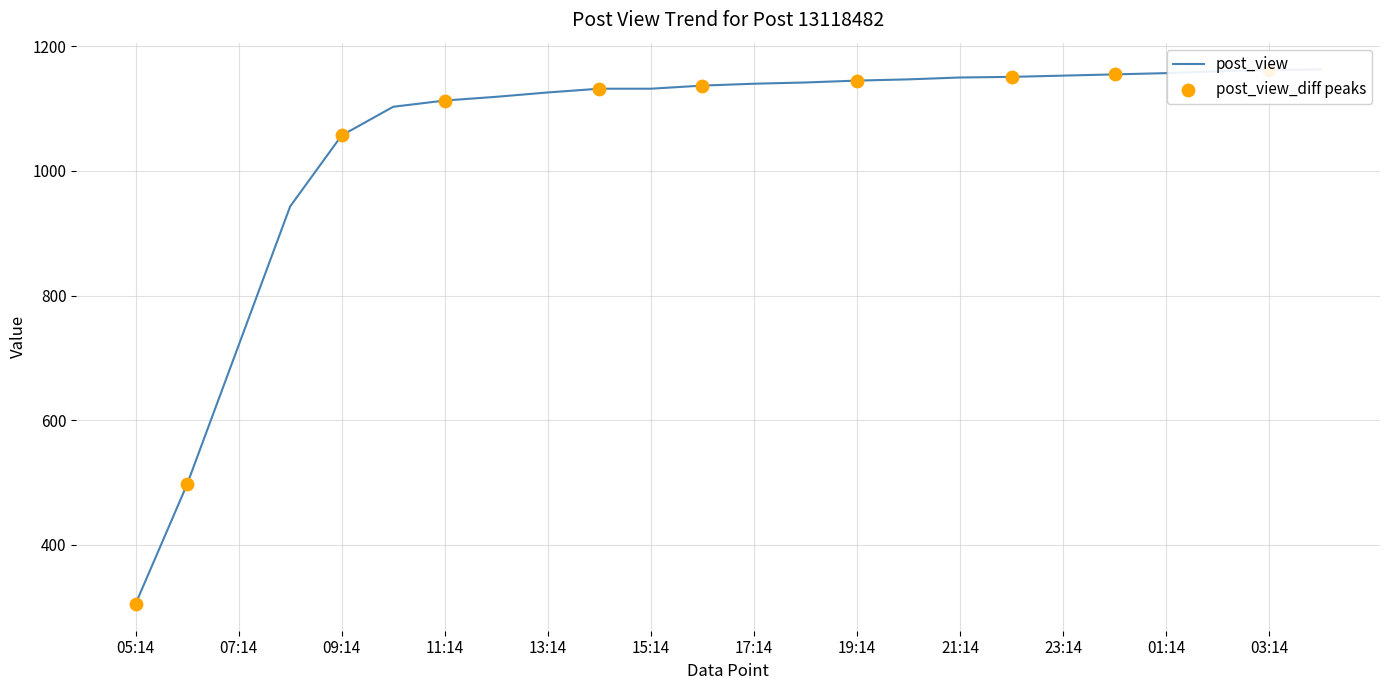

Approximately how many times larger is the value at 03:14 compared to 12:14?

1.0